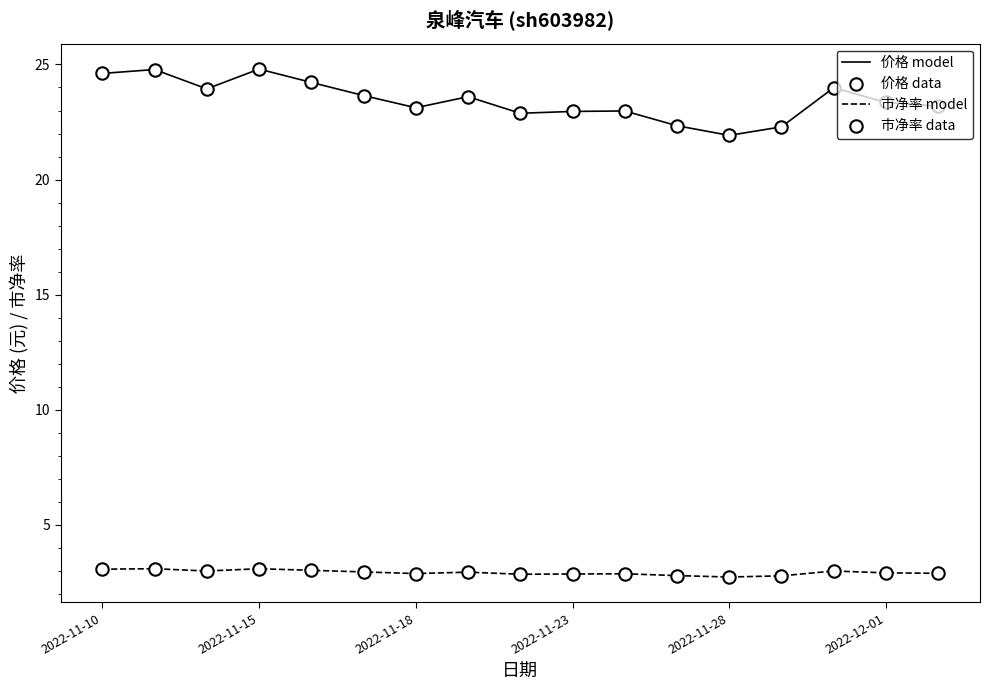

Which series has the largest range (max minus min)?

价格 model